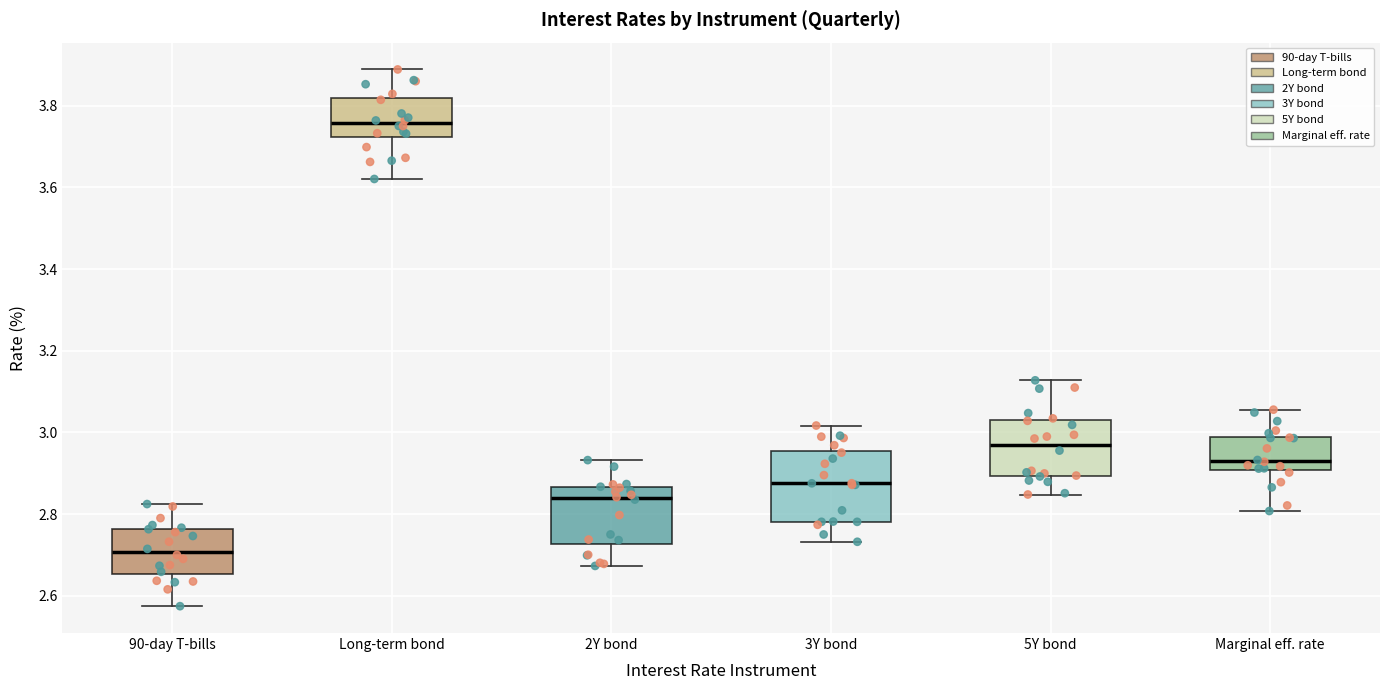

Which box's median line is the lowest?

90-day T-bills